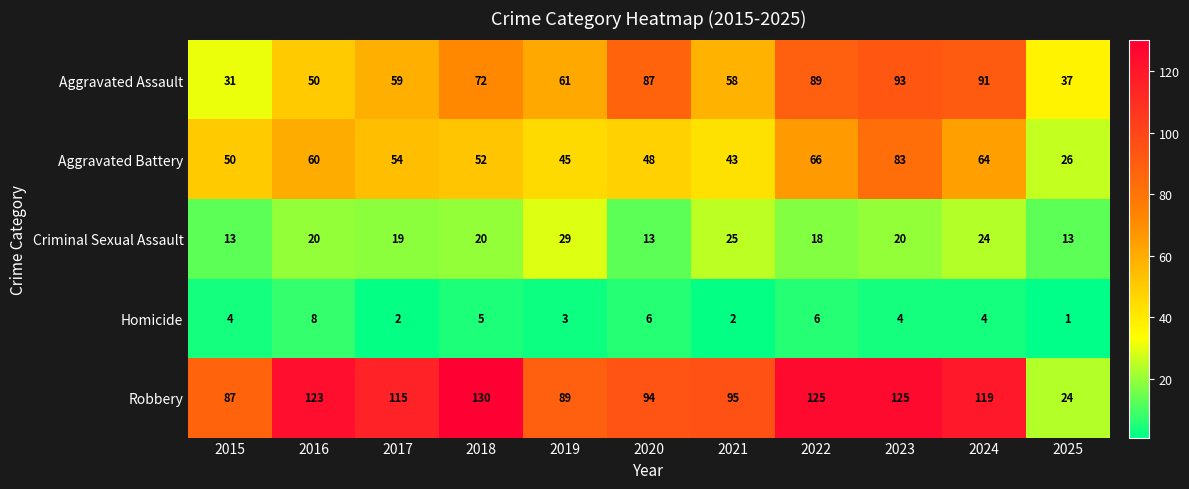

List the series in order of their peak value, highest first.

Robbery, Aggravated Assault, Aggravated Battery, Criminal Sexual Assault, Homicide